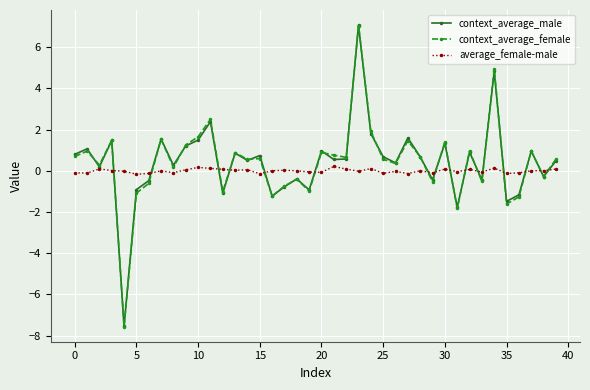

Which series ends up on top after the final intersection of context_average_female and average_female-male?

context_average_female